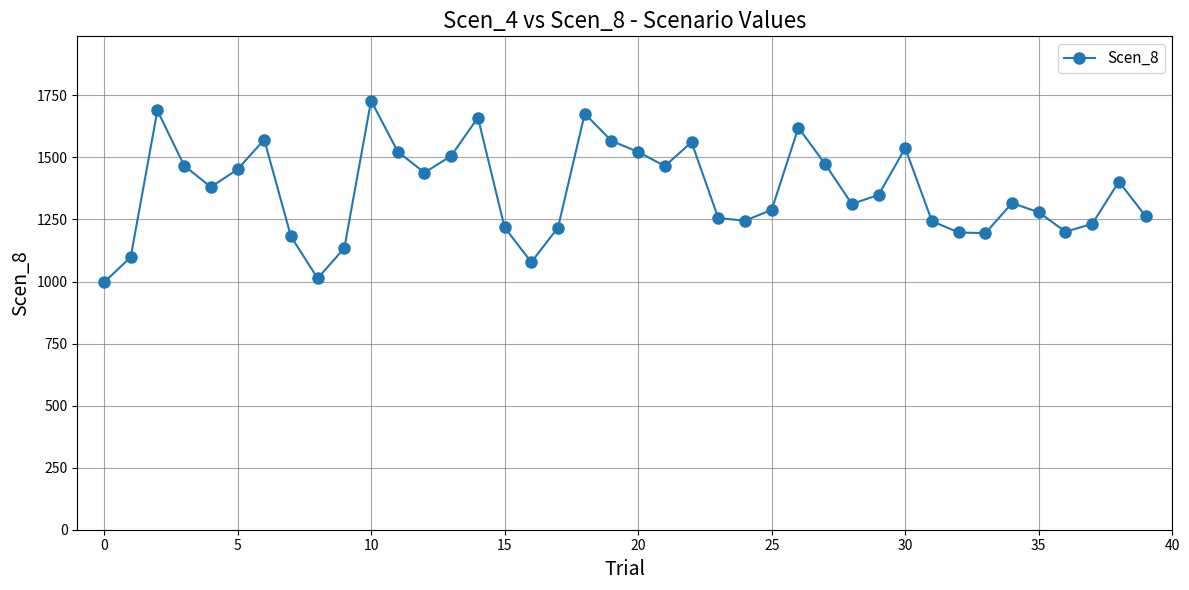

What is the difference between the second highest and second lowest values?

676.5